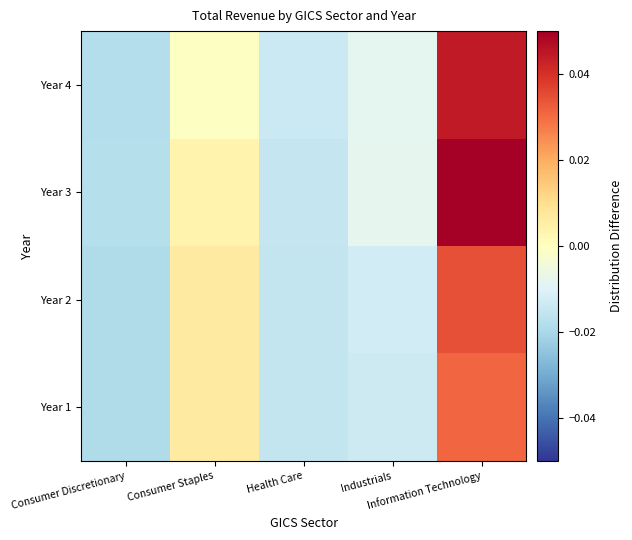

How many distinct data groups are displayed?

4